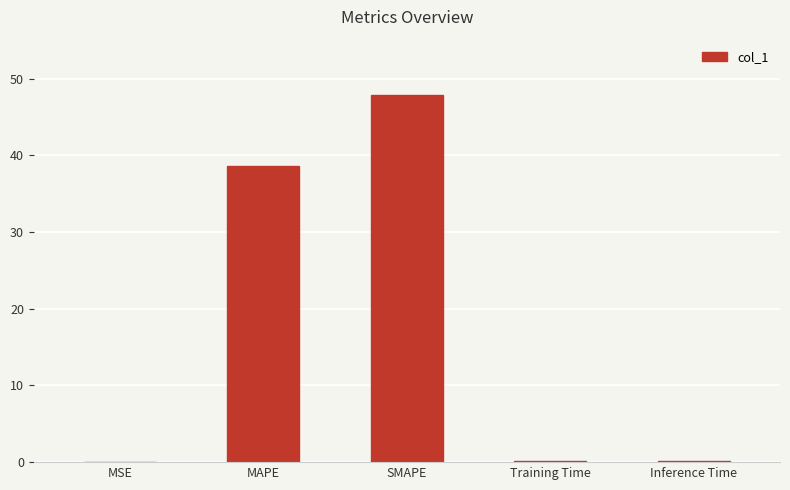

True or false: the data shows 0.0 at MSE.

True